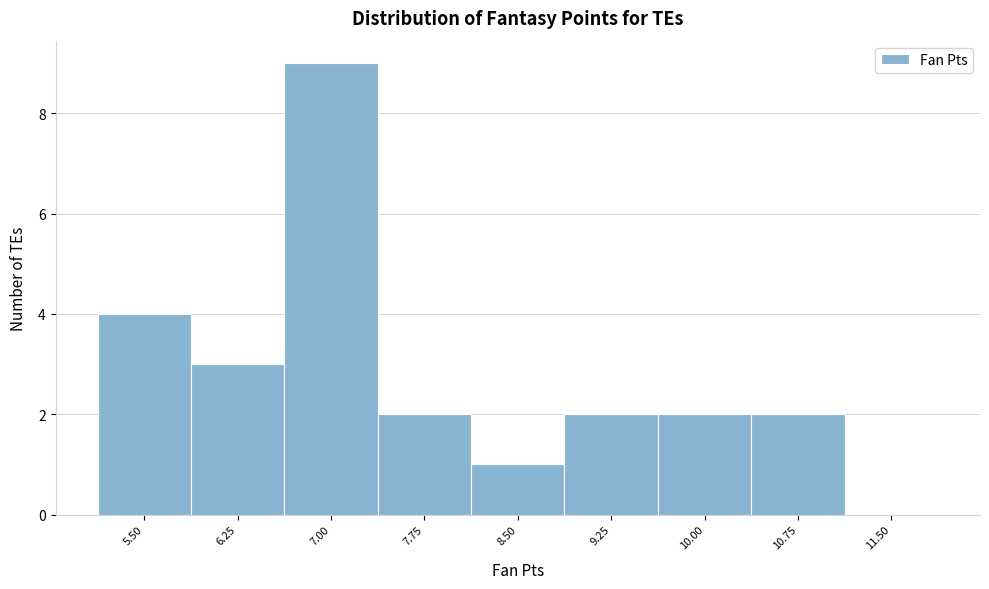

Reading right to left, transcribe all the data shown in this chart.

11.50=0	10.75=2	10.00=2	9.25=2	8.50=1	7.75=2	7.00=9	6.25=3	5.50=4